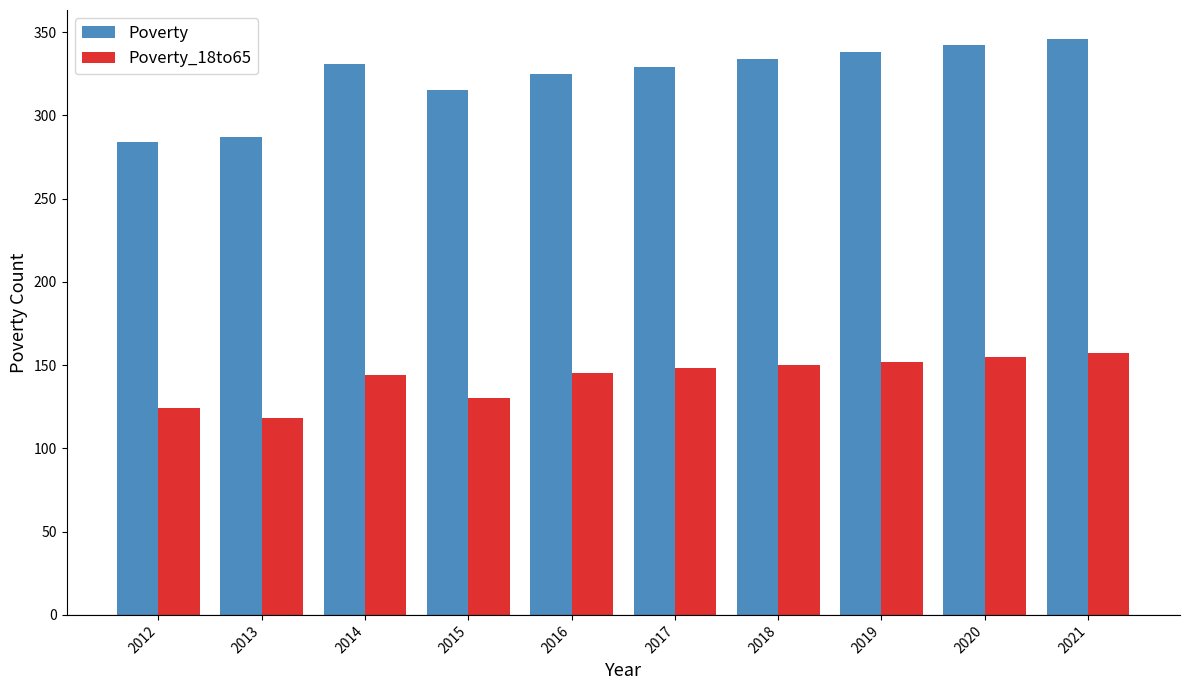

At 2015, list the series in order from largest to smallest.

Poverty, Poverty_18to65